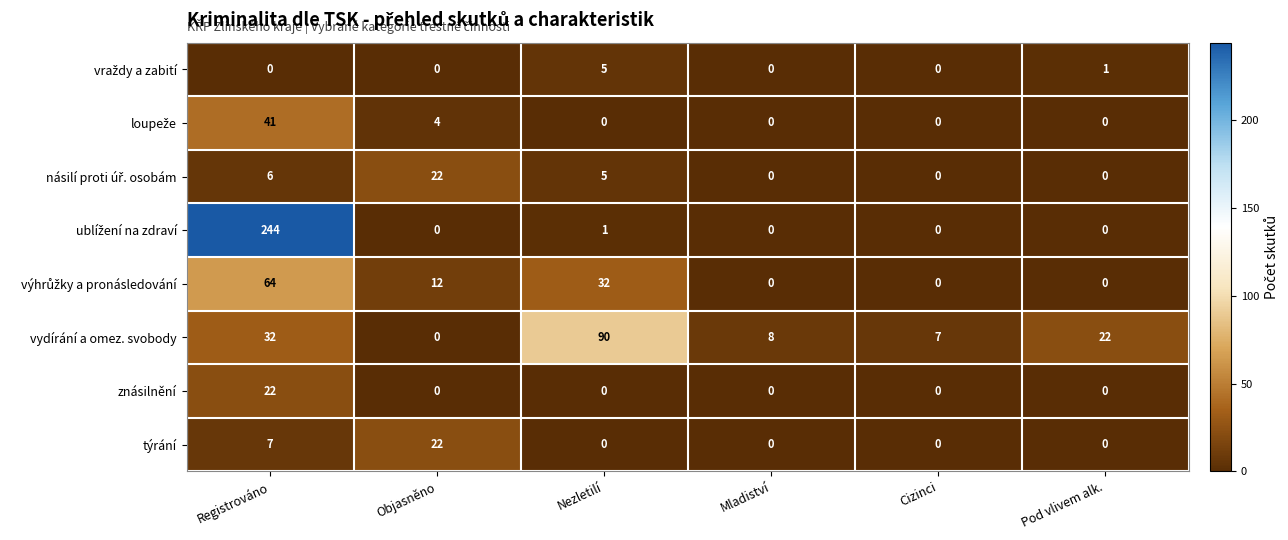

Between Mladiství and Cizinci, which series saw the biggest shift?

vydírání a omez. svobody